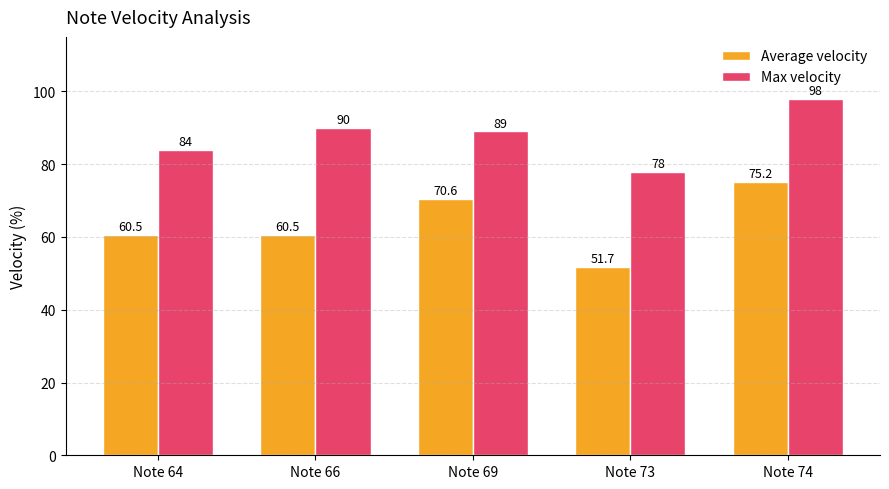

Read the Max velocity value at Note 69.

89.0